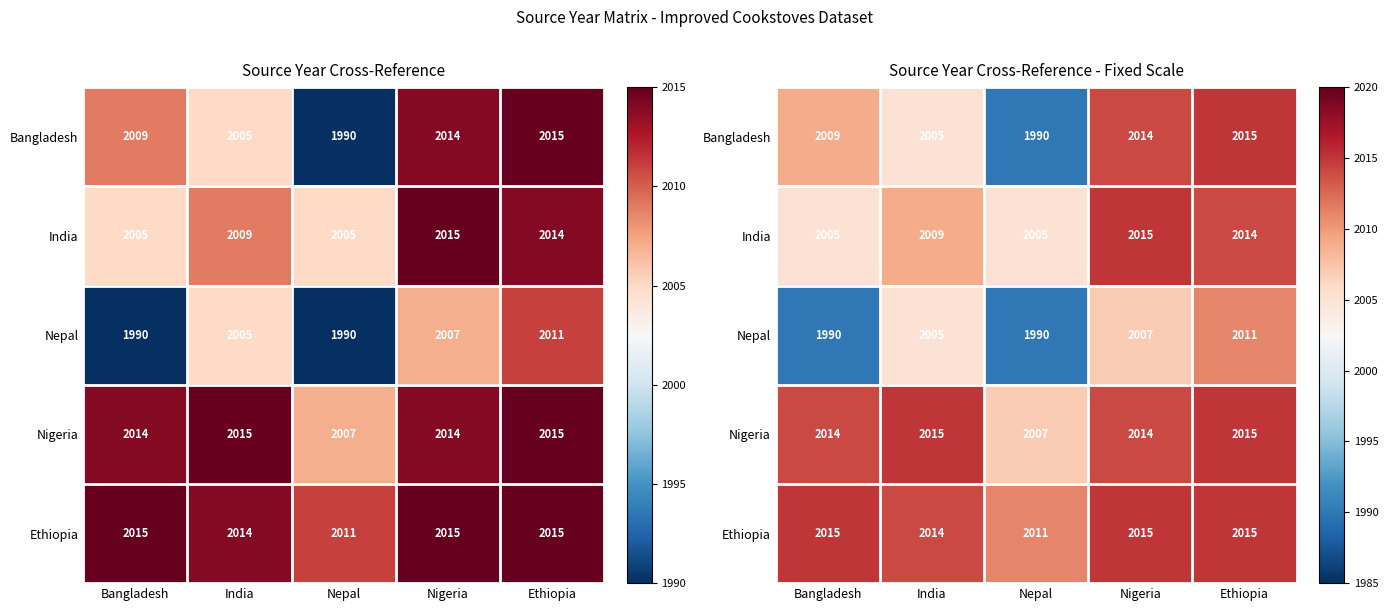

Count the Ethiopia values in the range 2014 to 2015.

4